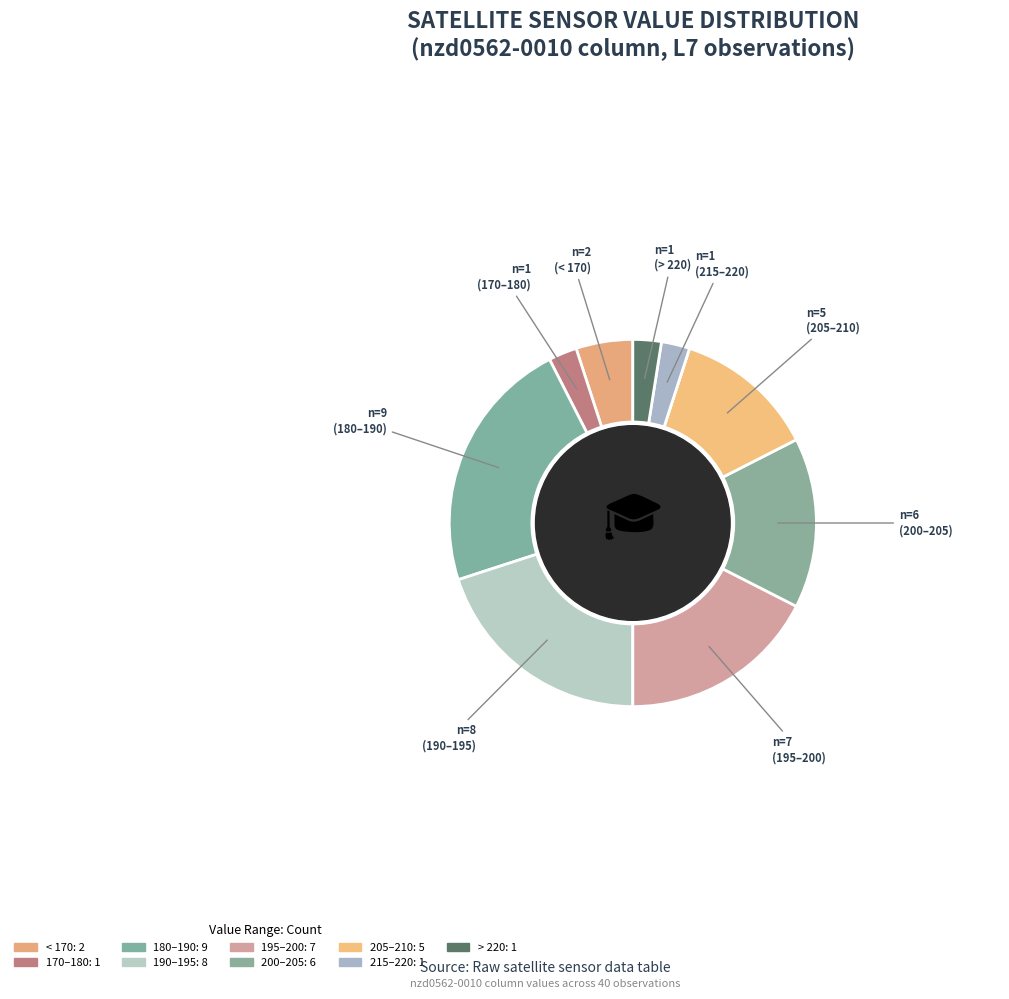

Does any single category account for the majority?

No